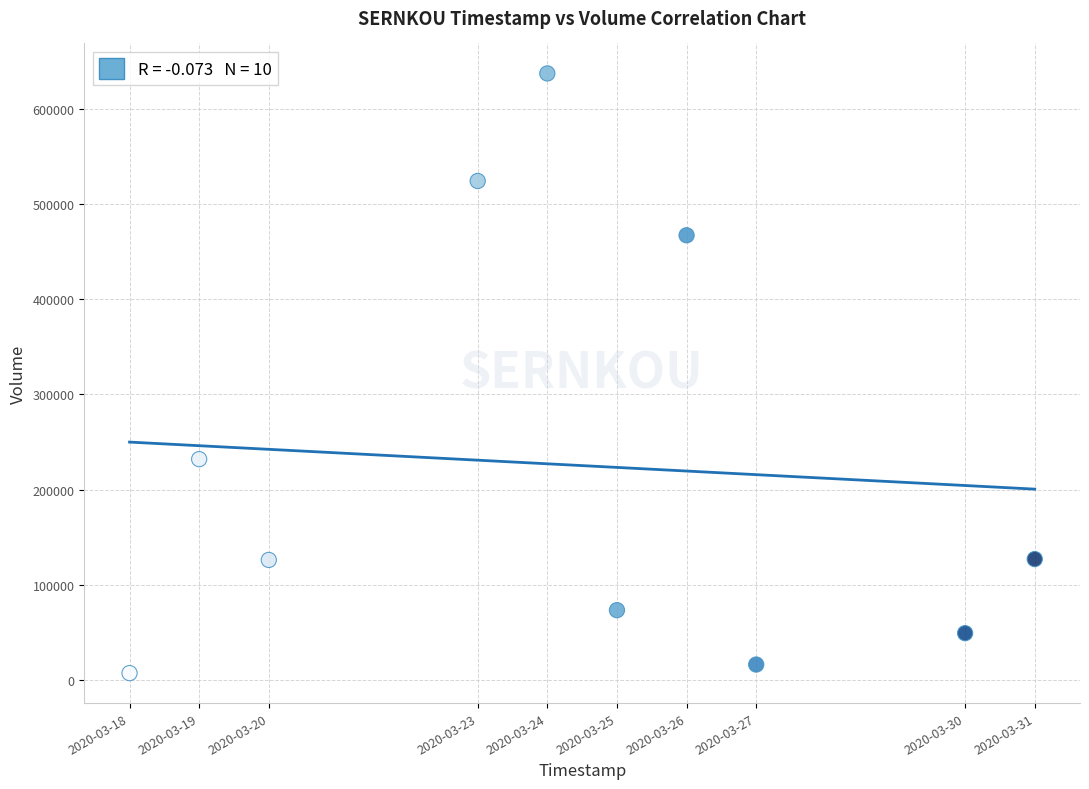

What Y value in the scatter plot is closest to 322300?

232000